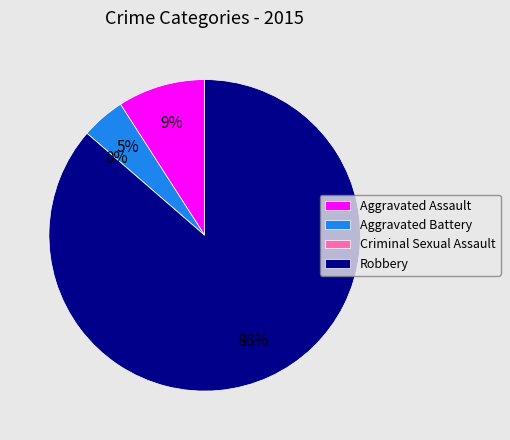

Which has a higher value, Criminal Sexual Assault or Aggravated Assault?

Aggravated Assault